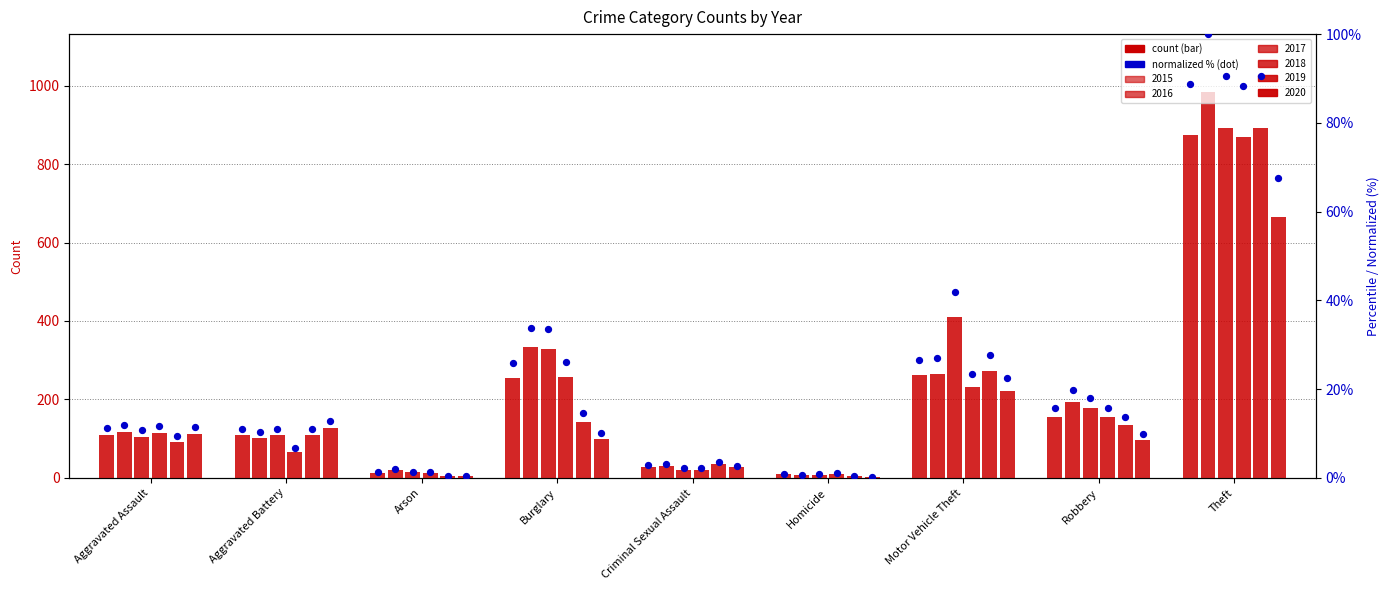

What are all the series names shown in the legend?

2015, 2016, 2017, 2018, 2019, 2020